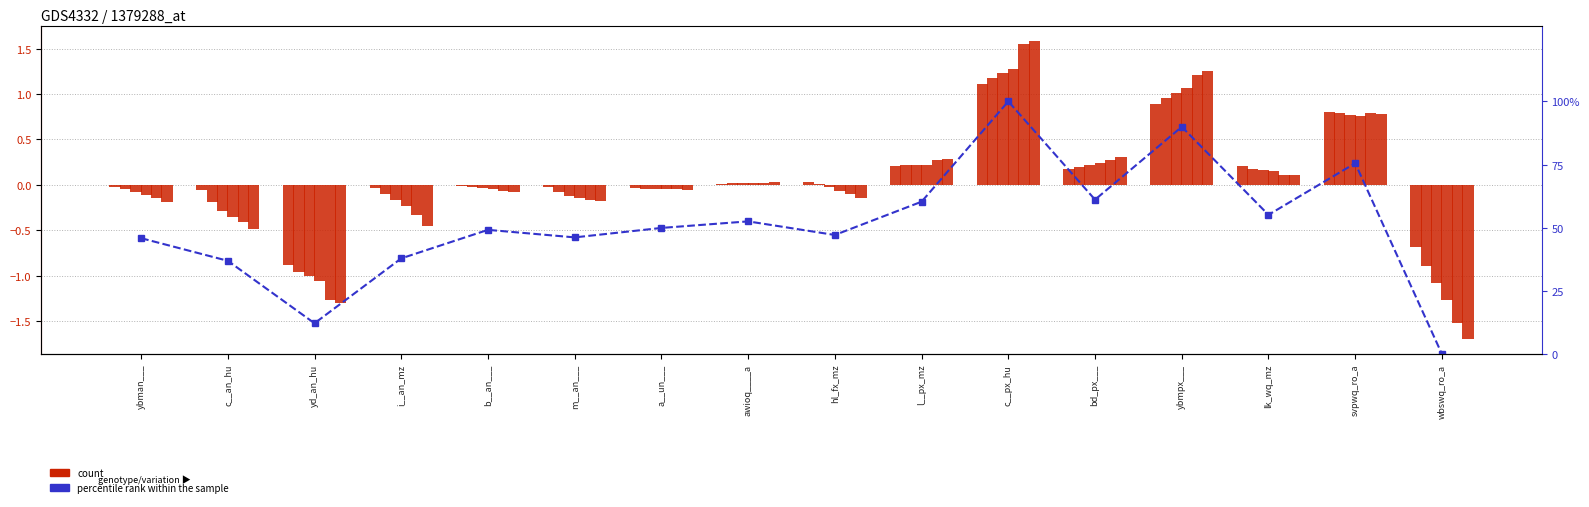

What is the average value of the col_1 series?

0.1